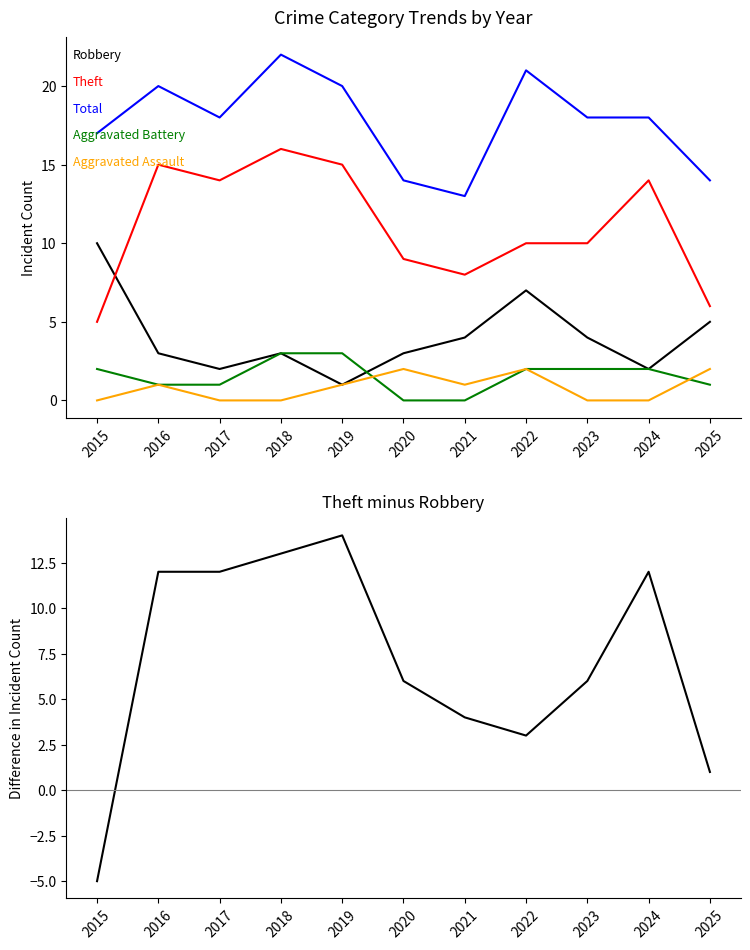

Between 2017 and 2019, which is larger?

2017